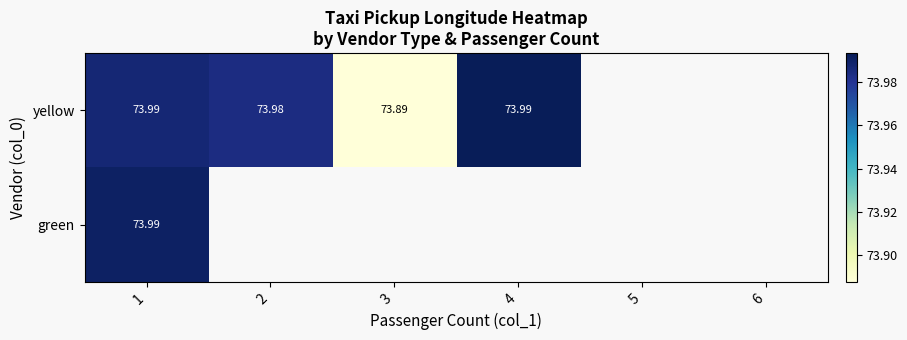

At which category is the sum across all series the highest?

1